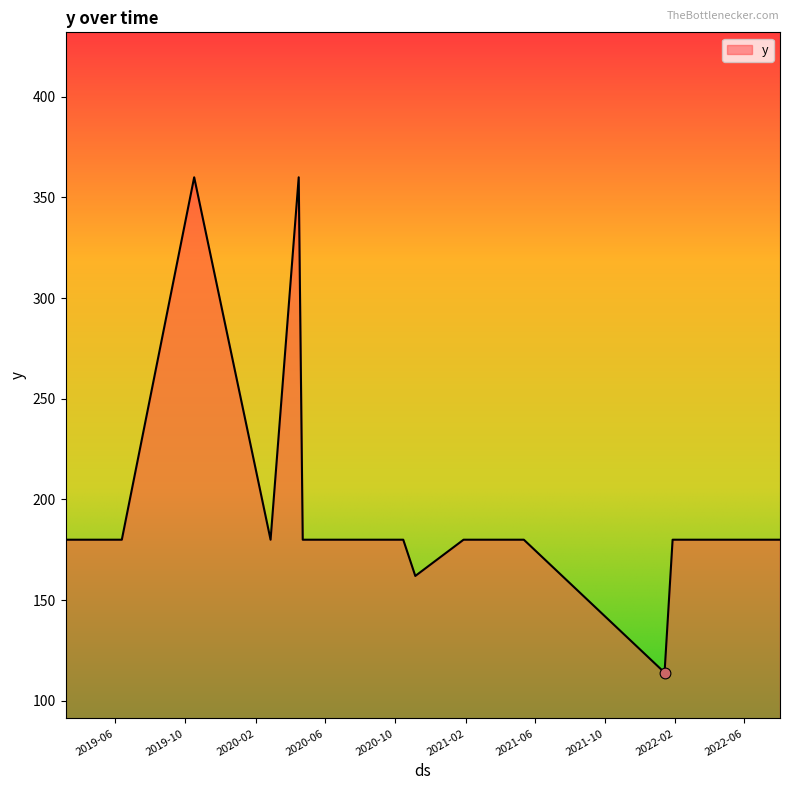

What is the difference between the maximum and minimum values?

246